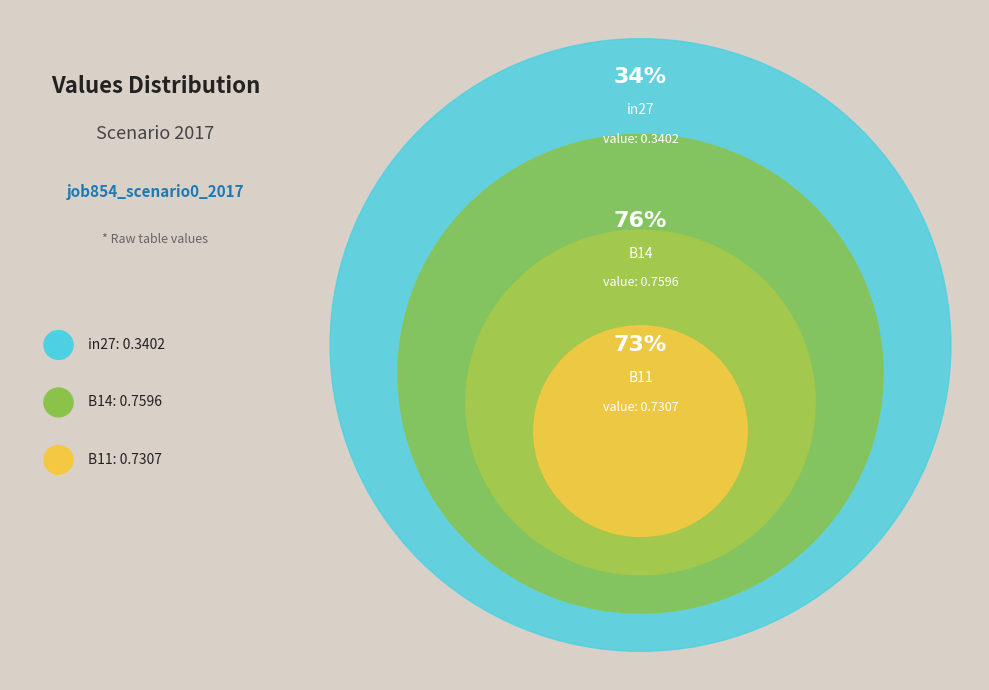

How many slices are in this pie chart?

3